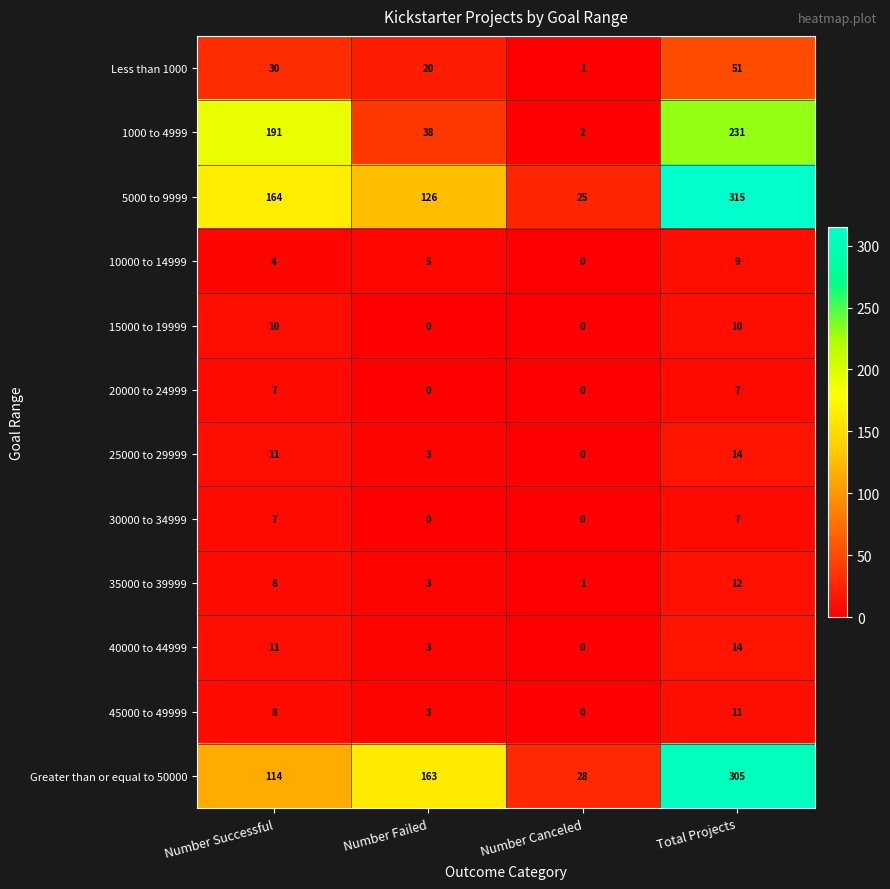

What is the difference between the second highest and second lowest values in the 15000 to 19999 series?

10